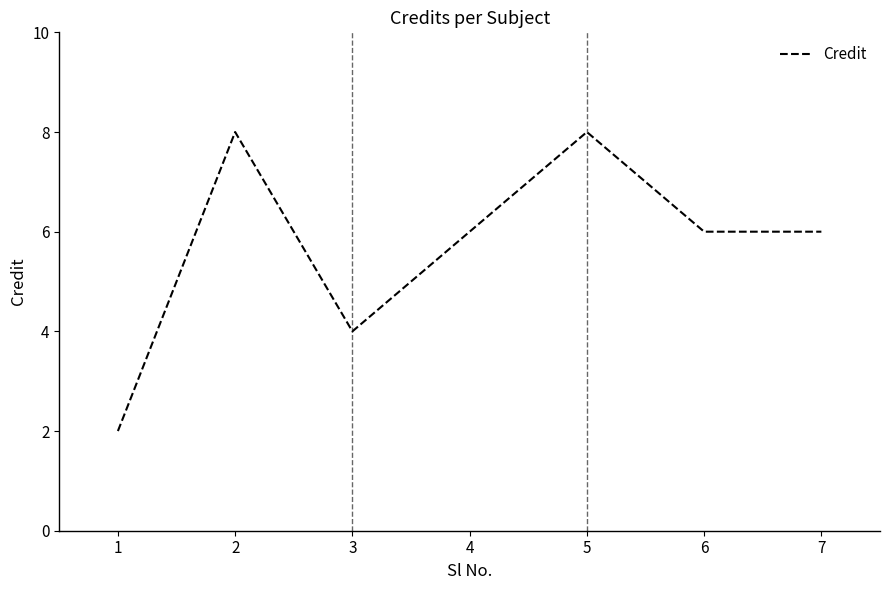

Which label corresponds to the smallest value in the chart?

1